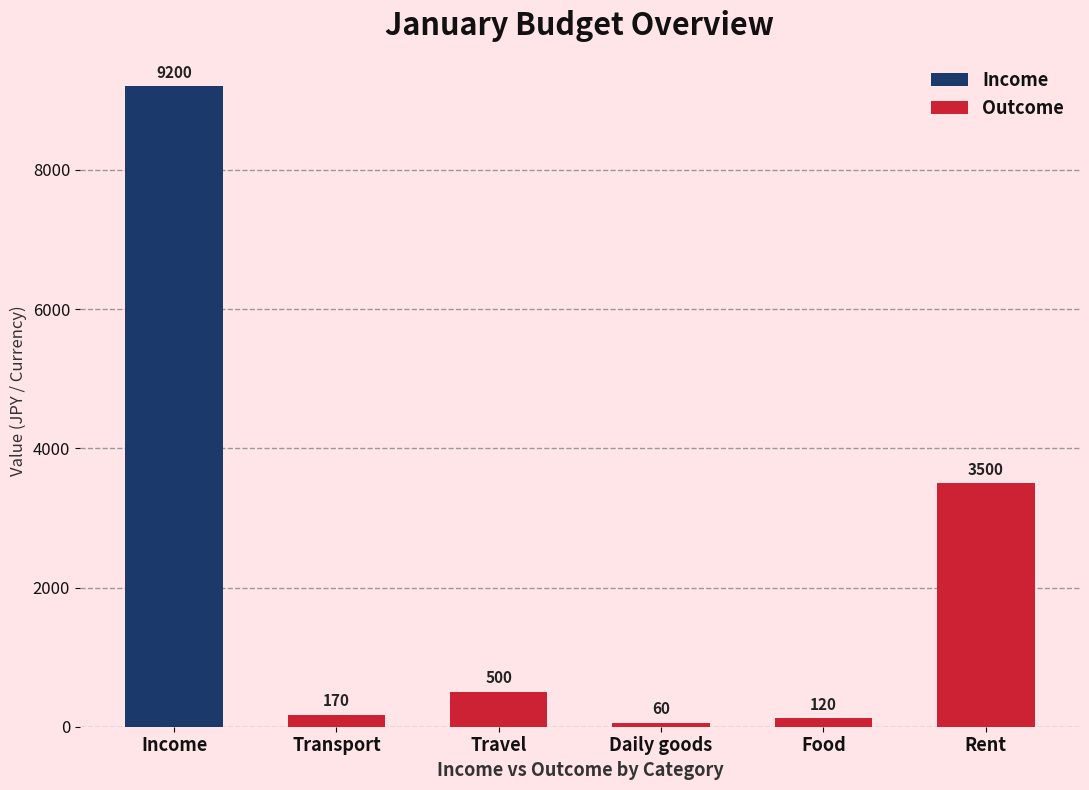

At which label is Outcome closest to 1780?

Travel